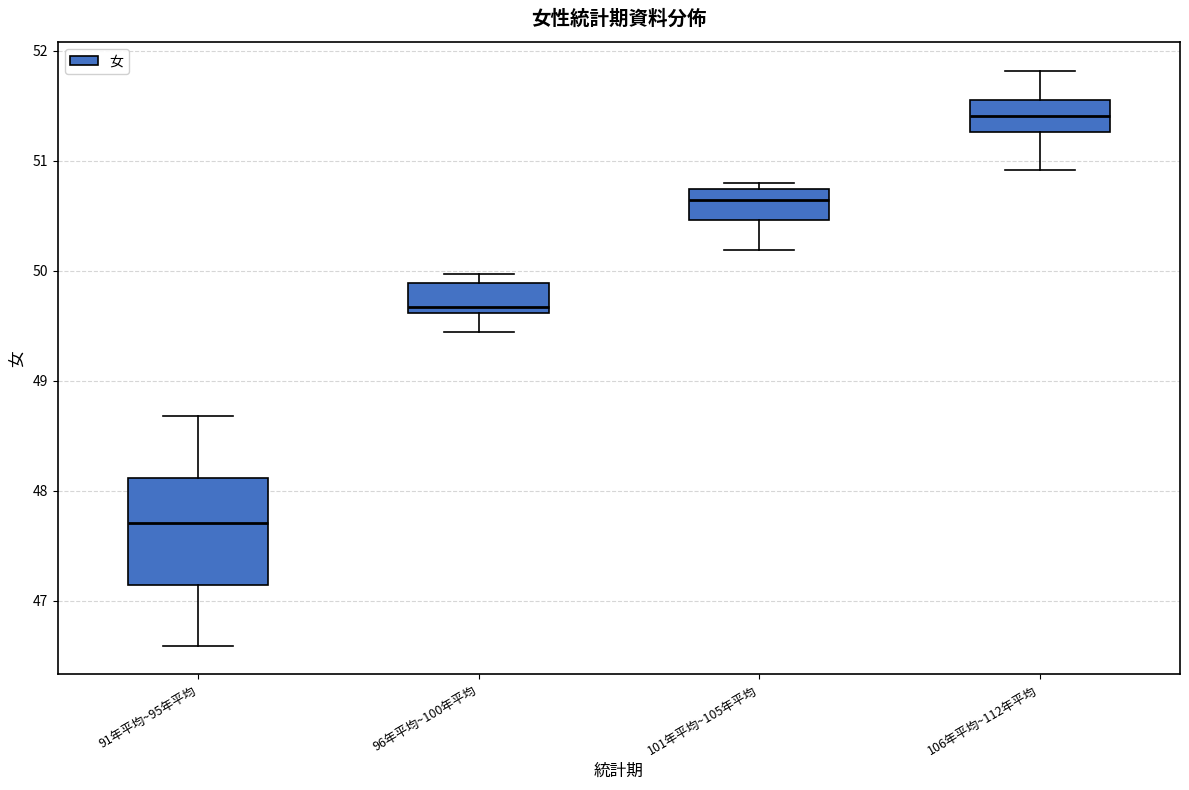

Which box's median line is the lowest?

91年平均~95年平均